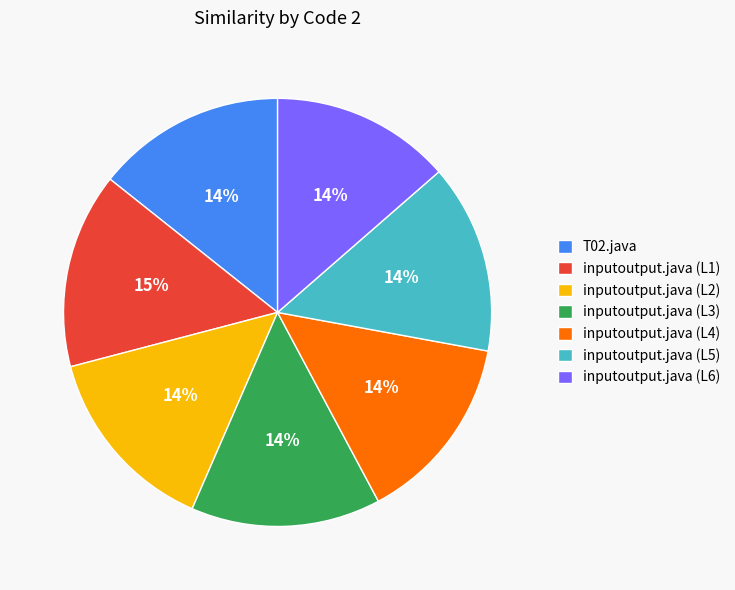

True or false: inputoutput.java (L4) accounts for 7% of the total.

False